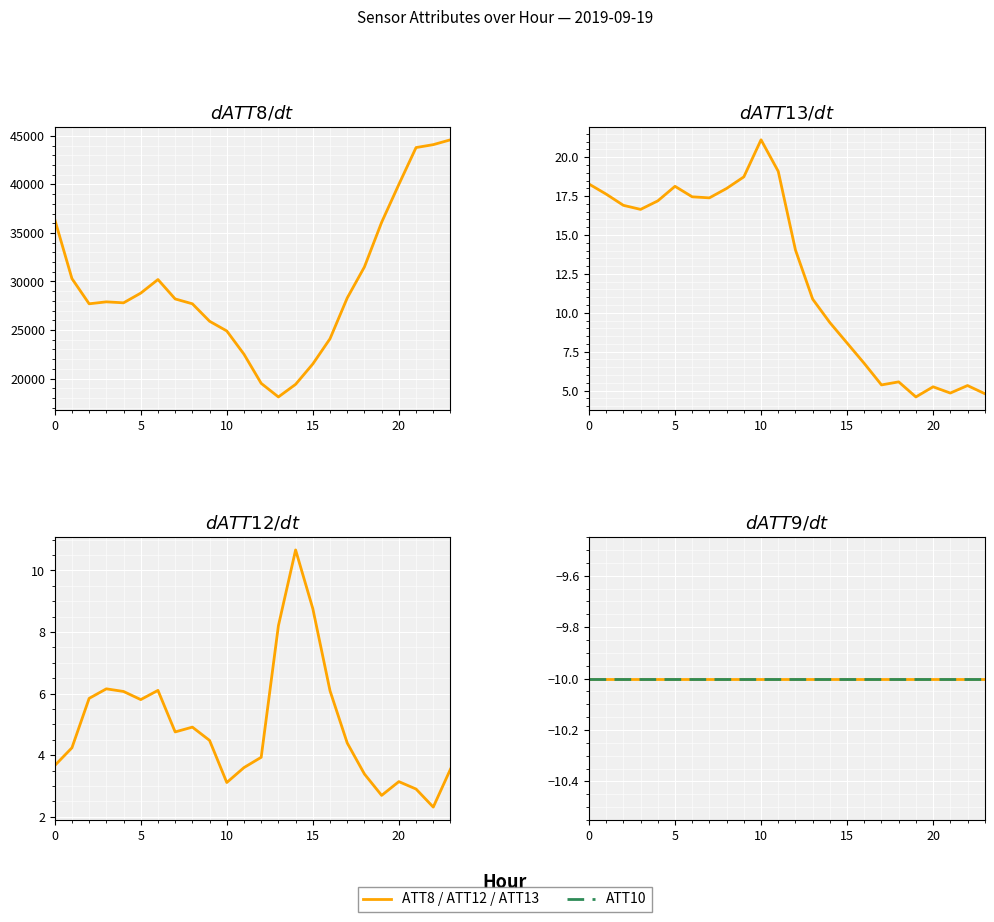

What is the value of the ATT10 point at the 12th from the left?

-10.0